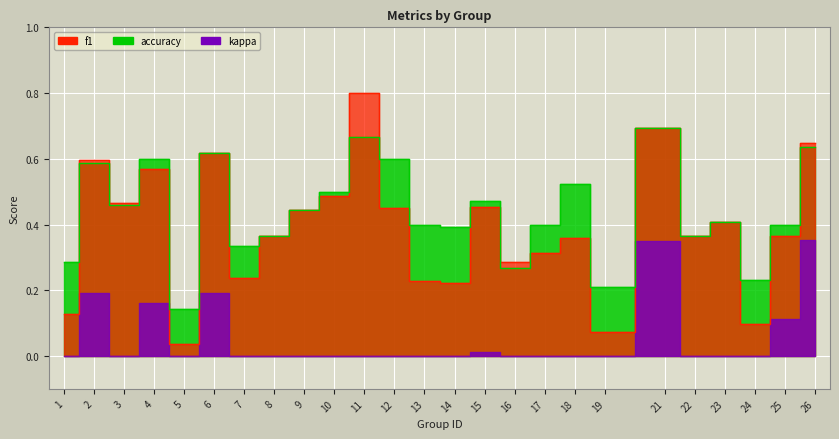

What is the total value across all series at 12?

1.1